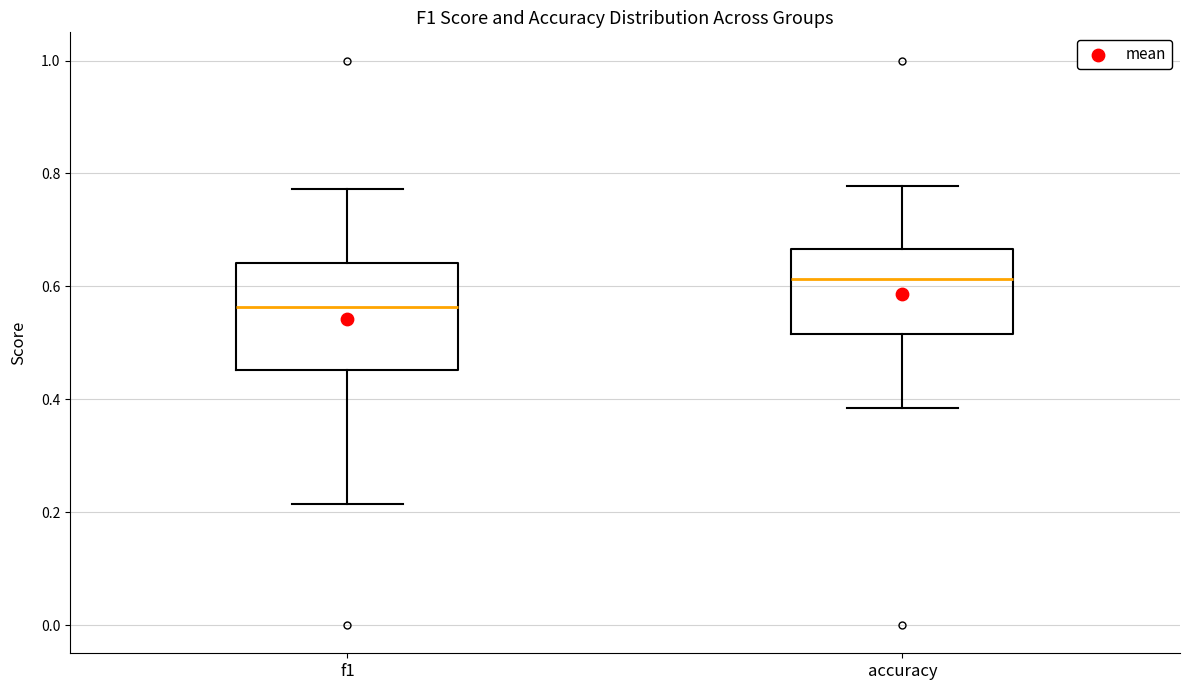

Reading left to right, transcribe this box plot: for each box, give where its median line is, the range the box spans, and where its two whiskers end, as read against the y-axis. The values are not printed on the chart, so give them approximately, as read against the axis.

f1: median 0.56, box 0.46 to 0.64, whiskers 0.22 to 0.78
accuracy: median 0.62, box 0.52 to 0.66, whiskers 0.38 to 0.78